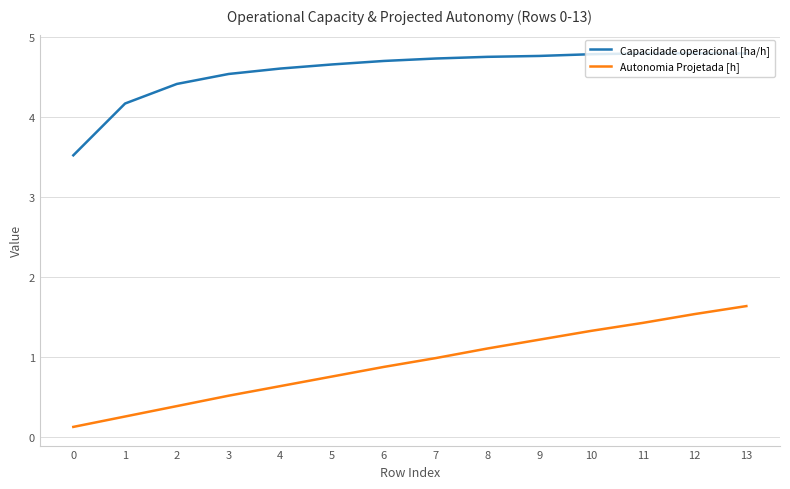

Is the value of Capacidade operacional [ha/h] at 10 greater than the value of Autonomia Projetada [h] at 3?

Yes